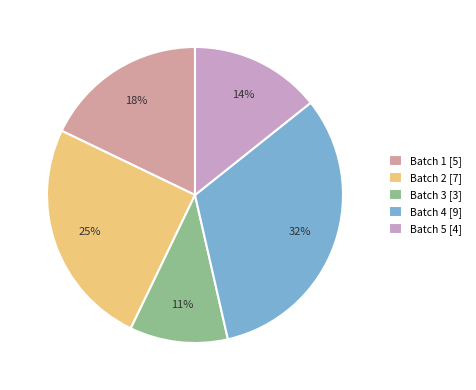

To the nearest percent, what is the difference between the largest and smallest slice percentages?

21%